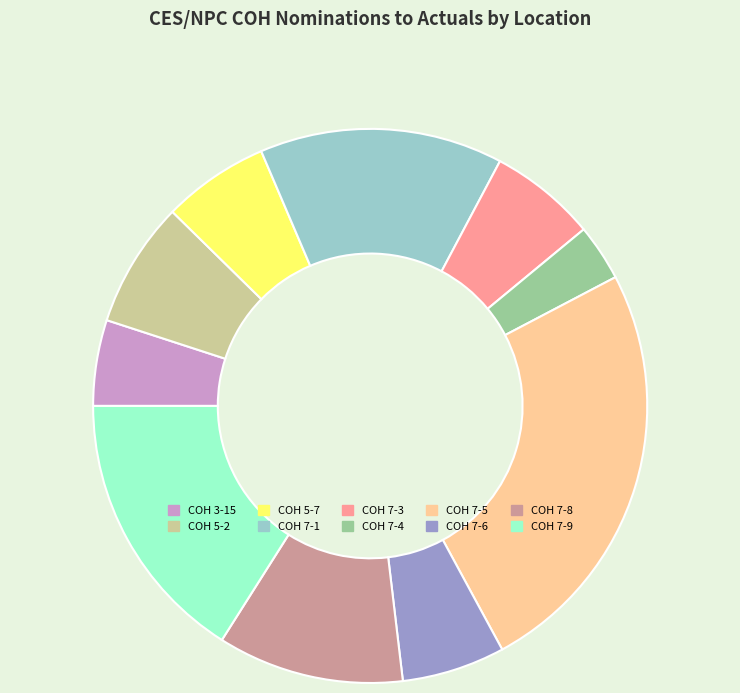

Is it true that COH 7-6 is 6% of the pie?

True